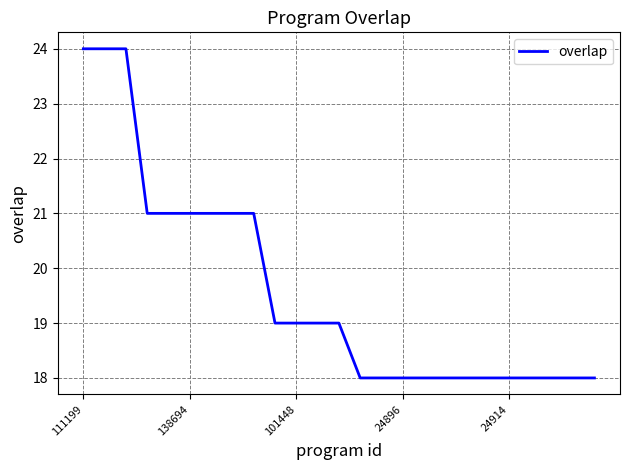

What is the difference between the maximum and minimum values?

6